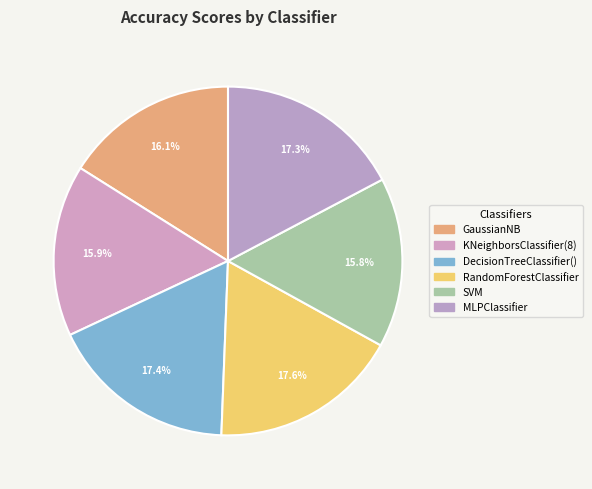

How many slices are in this pie chart?

6